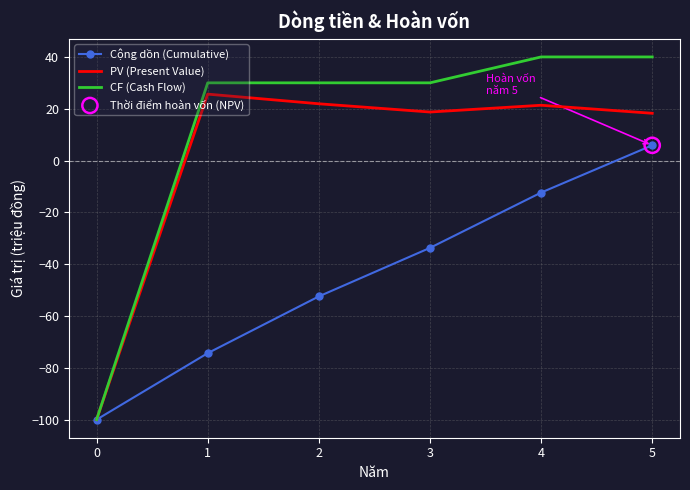

What is the spread (max minus min) of values at 1?

104.4